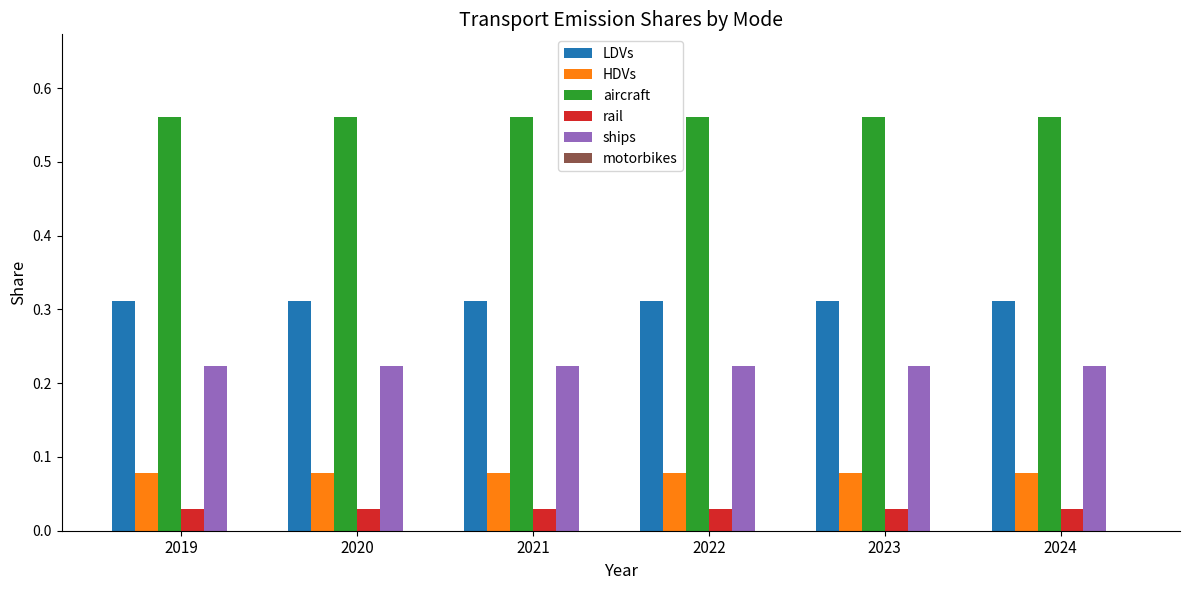

What is the difference between the highest and lowest values at 2019?

0.5